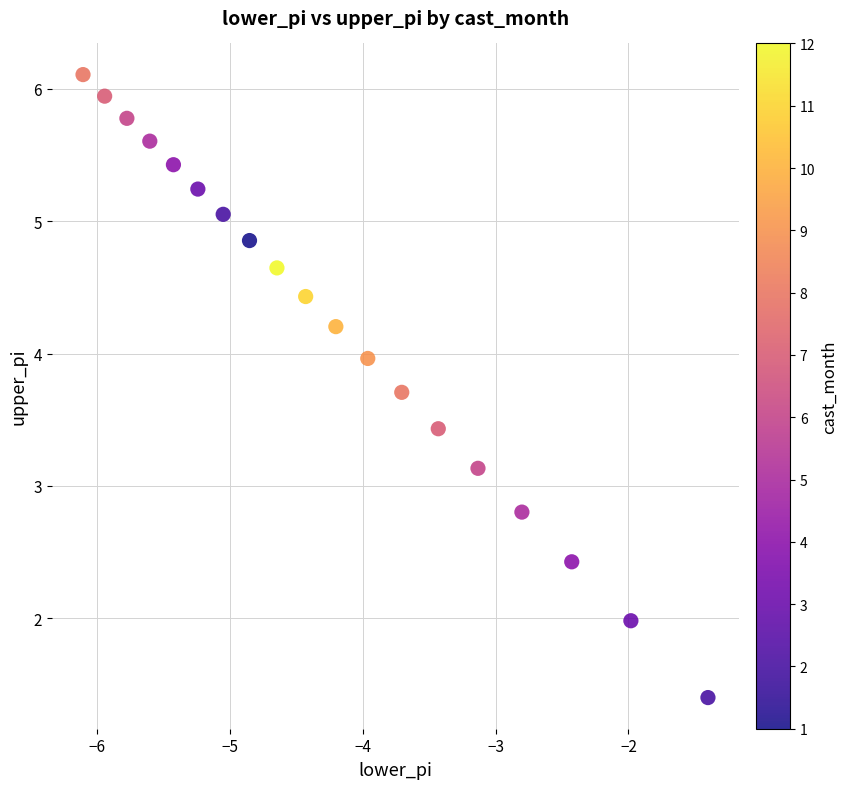

What is the range of X values (max minus min)?

4.7